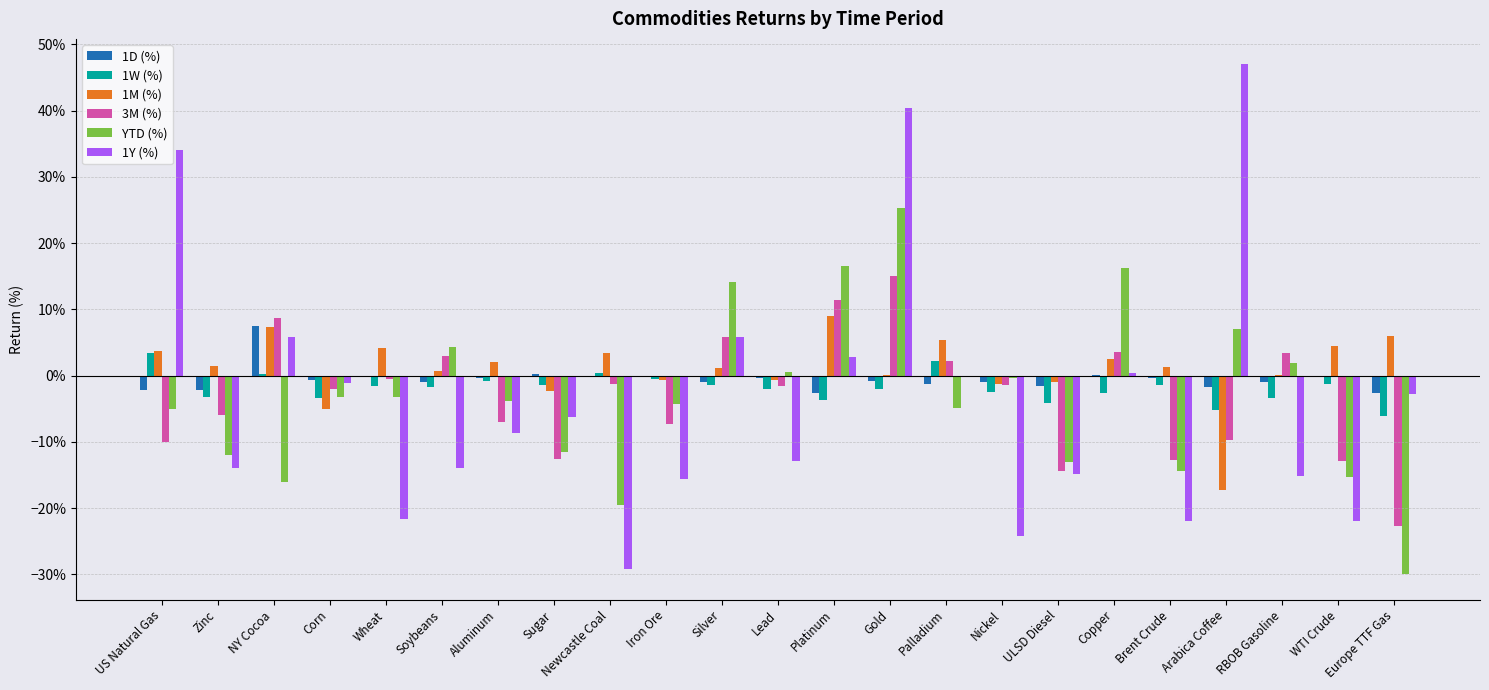

What are all the series names shown in the legend?

1D (%), 1W (%), 1M (%), 3M (%), YTD (%), 1Y (%)